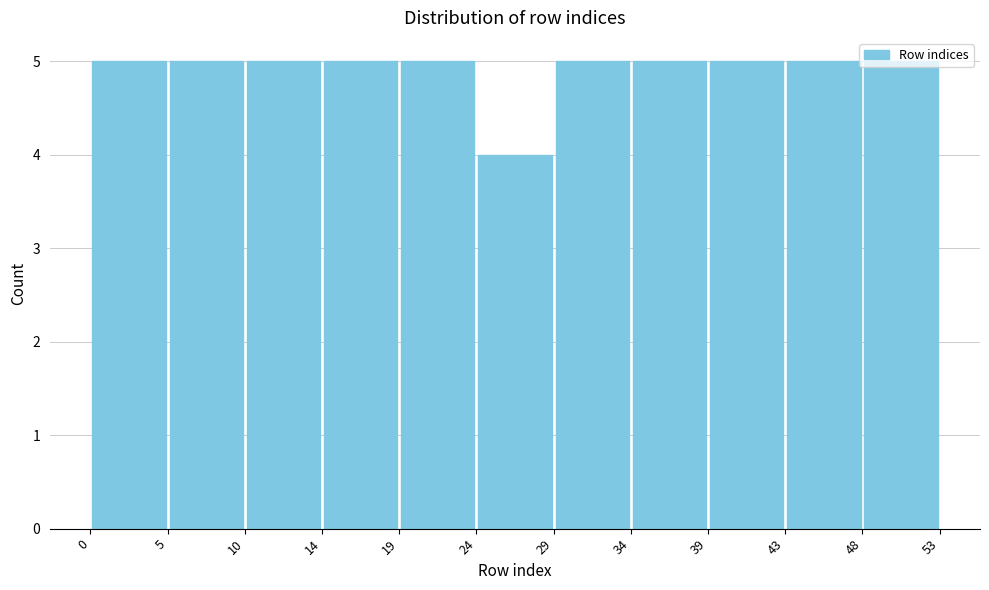

Reading left to right, list every bar in this chart as the range it spans on the x-axis followed by its height. The values are not printed on the chart, so give them approximately, as read against the axis.

0 to 5: 5
5 to 10: 5
10 to 14: 5
14 to 19: 5
19 to 24: 5
24 to 29: 4
29 to 34: 5
34 to 39: 5
39 to 43: 5
43 to 48: 5
48 to 53: 5